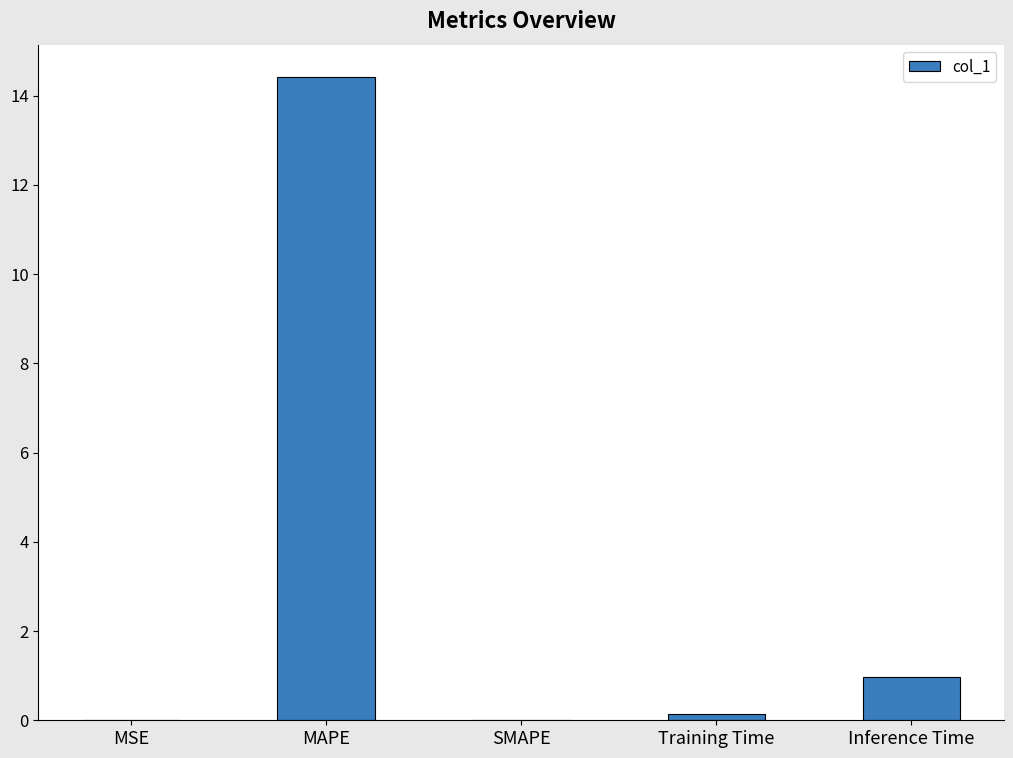

Does the chart contain stacked bars?

No